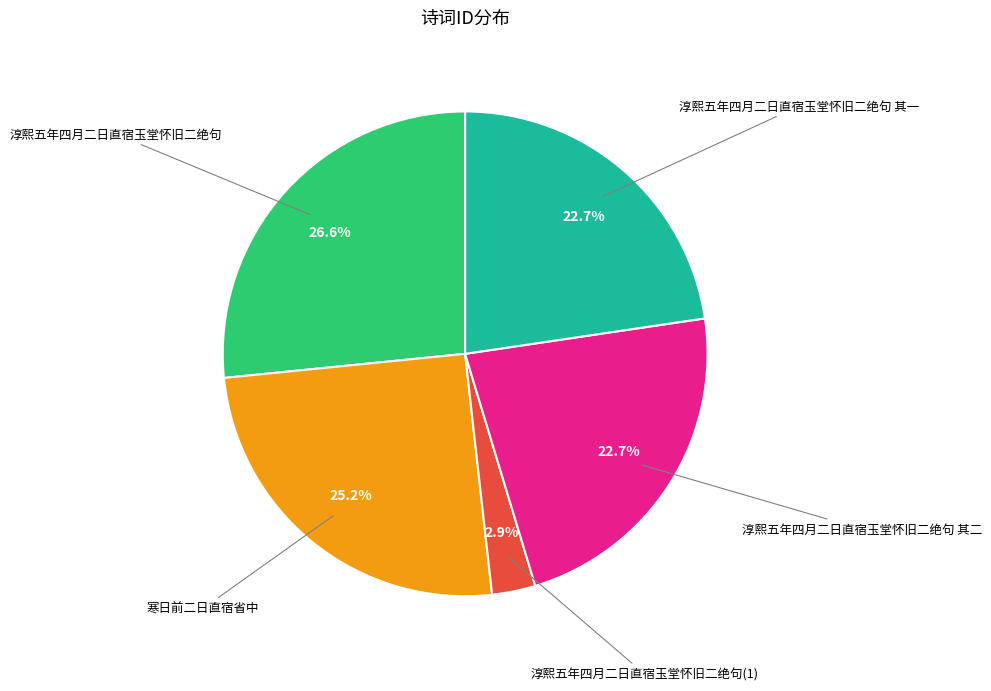

Is the sum of 淳熙五年四月二日直宿玉堂怀旧二绝句 and 淳熙五年四月二日直宿玉堂怀旧二绝句 其二 greater than half?

No